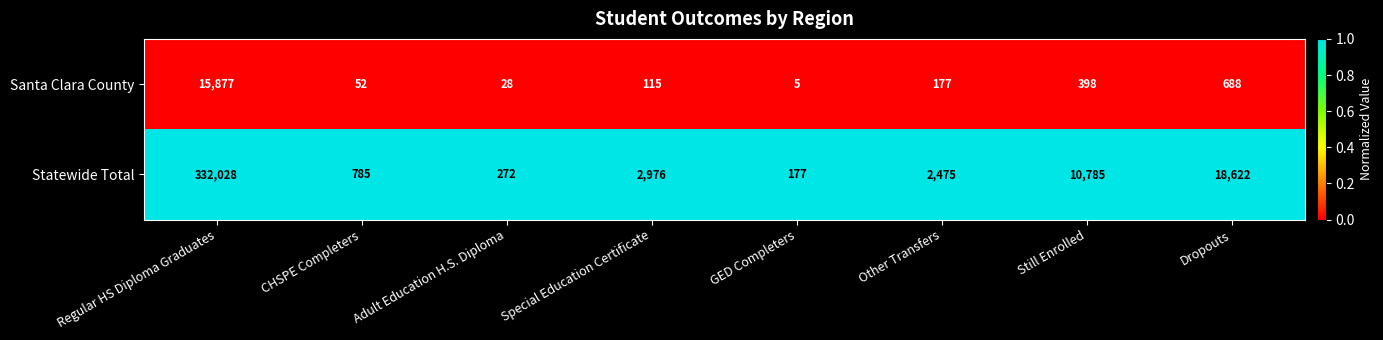

What is the total value across all series at Other Transfers?

2652